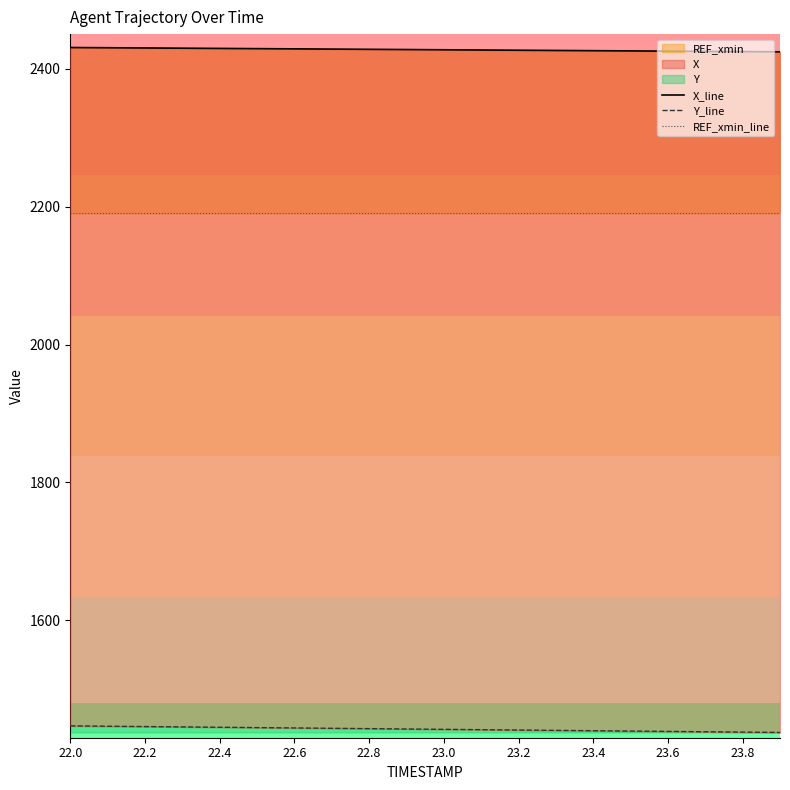

Count the number of categories in the chart.

20